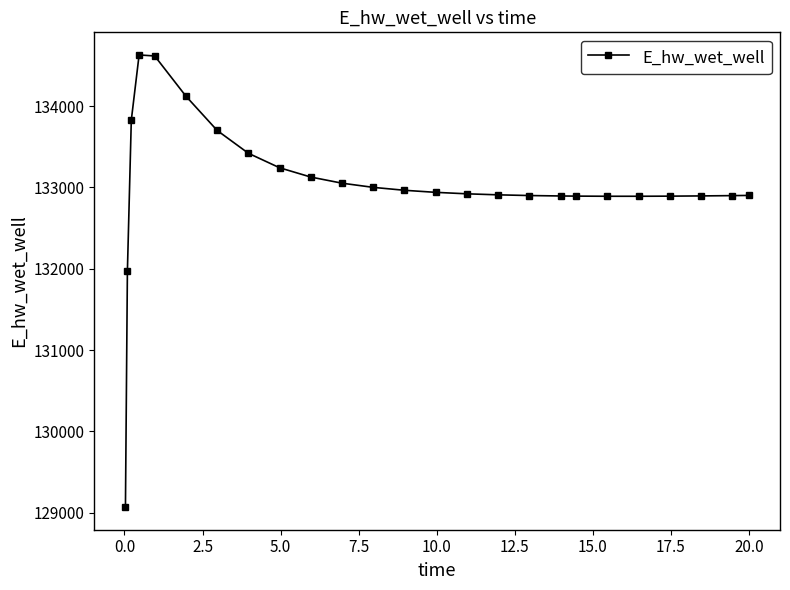

What is the value of the 22nd point from the left?

132892.5